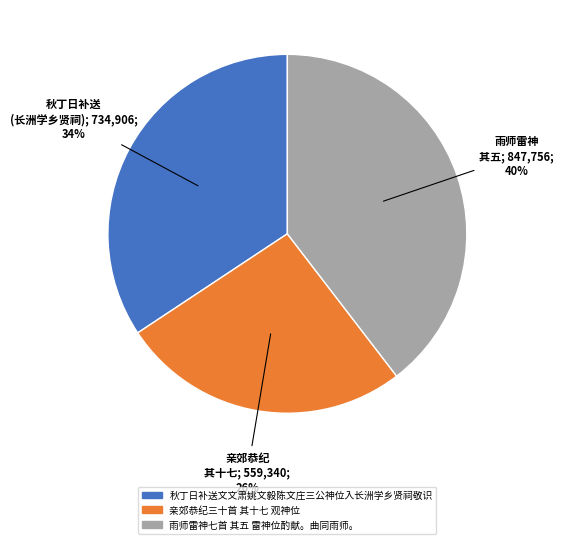

Which slice is the smallest?

亲郊恭纪三十首 其十七 观神位